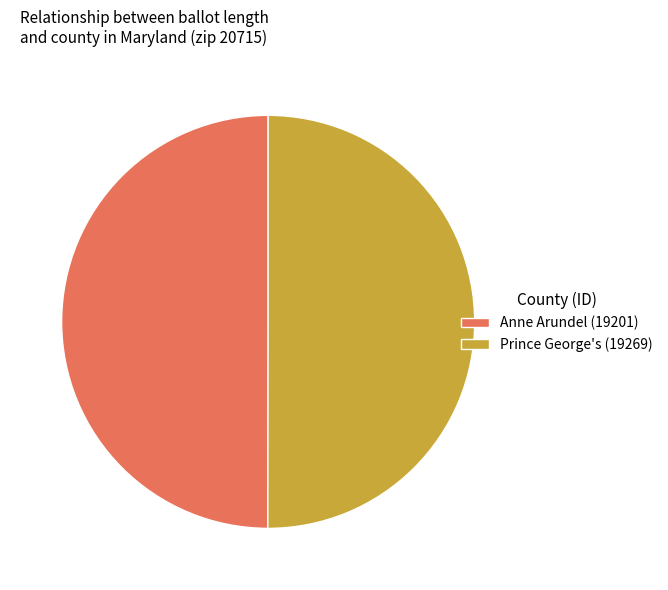

Do Anne Arundel (19201) and Prince George's (19269) together represent more than half of the pie?

Yes